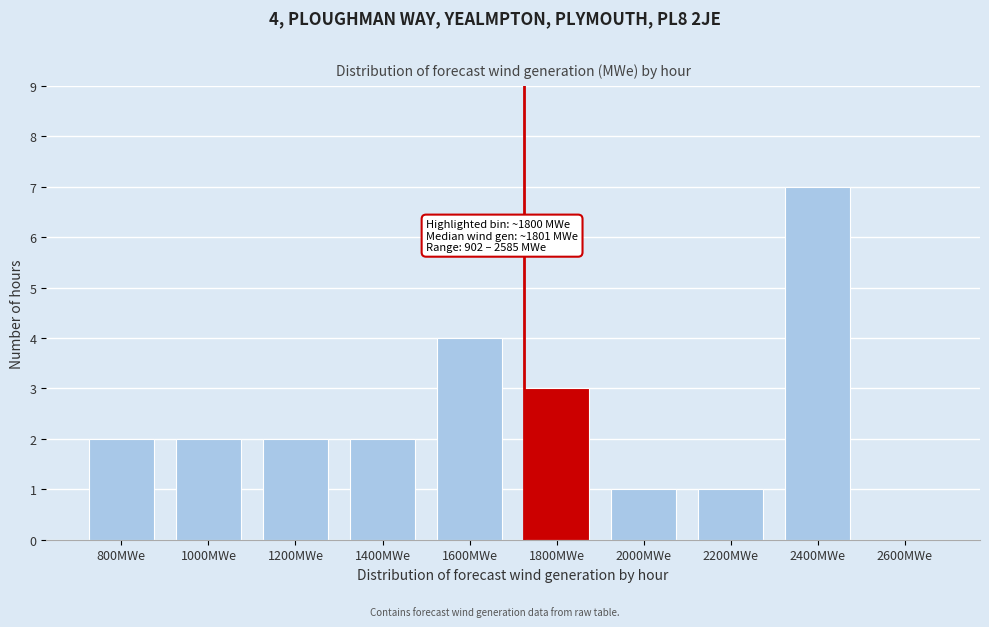

Reading left to right, what are all the values shown in this chart?

800MWe=2	1000MWe=2	1200MWe=2	1400MWe=2	1600MWe=4	1800MWe=3	2000MWe=1	2200MWe=1	2400MWe=7	2600MWe=0